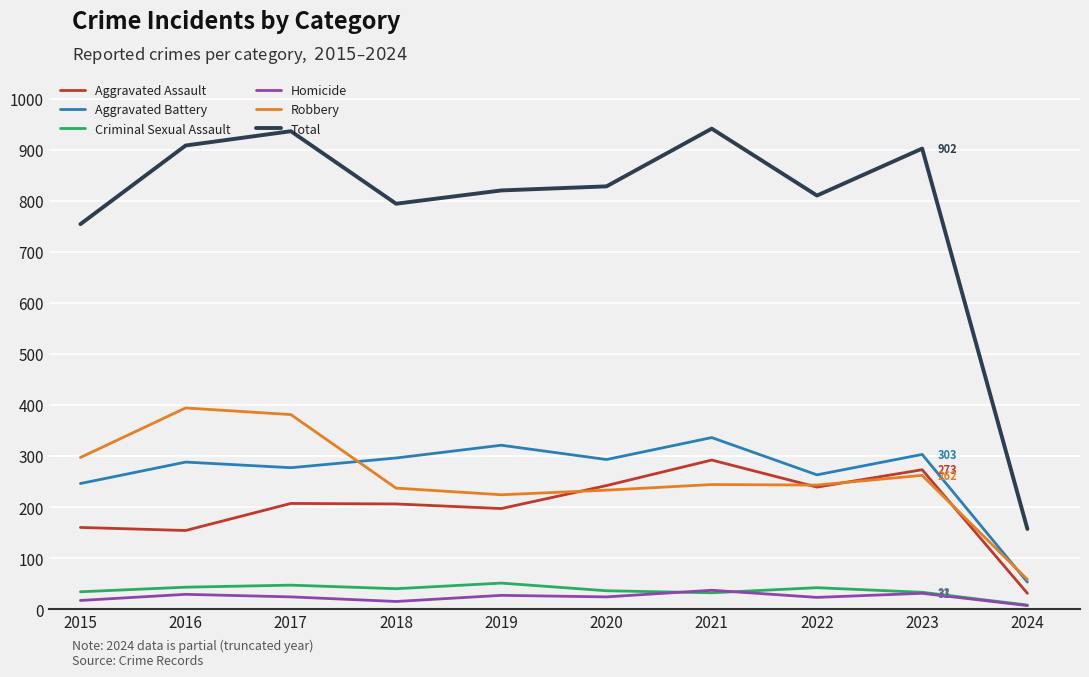

The value of Aggravated Battery at 2020 is 293. True or false?

True